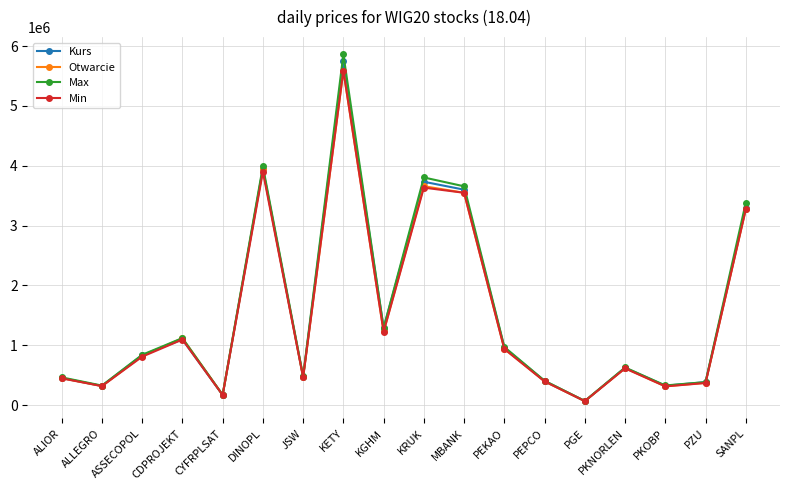

Which series changed the most between ASSECOPOL and SANPL?

Max